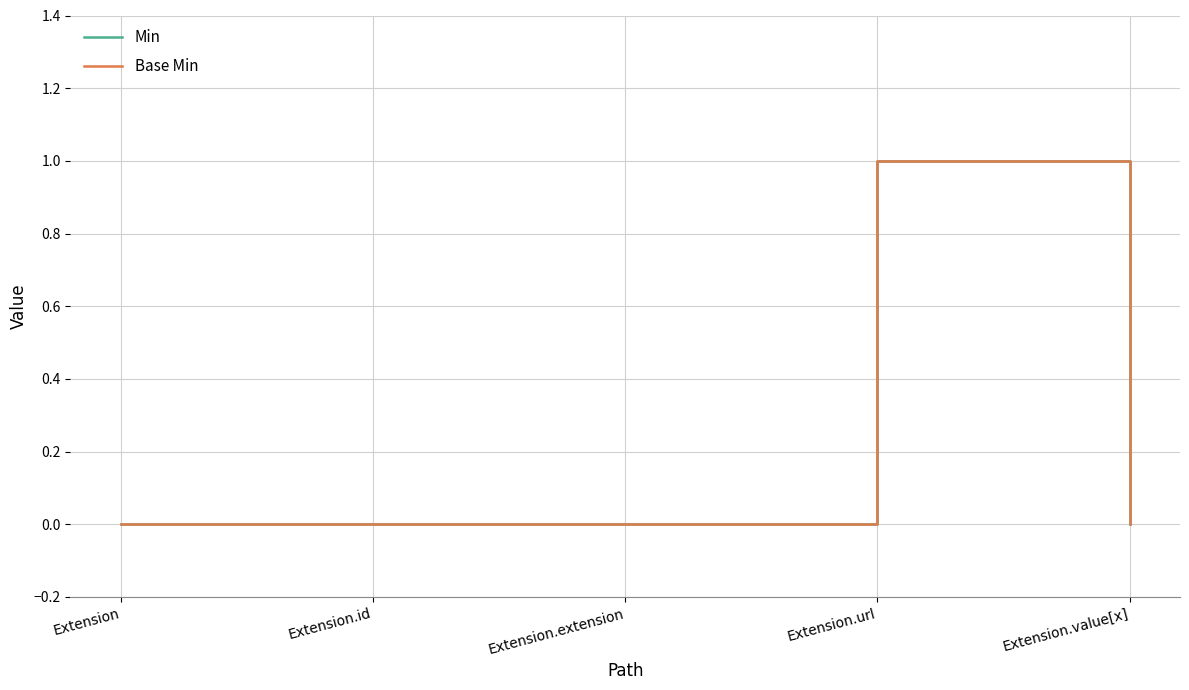

What is the label of the 5th point from the left?

Extension.value[x]